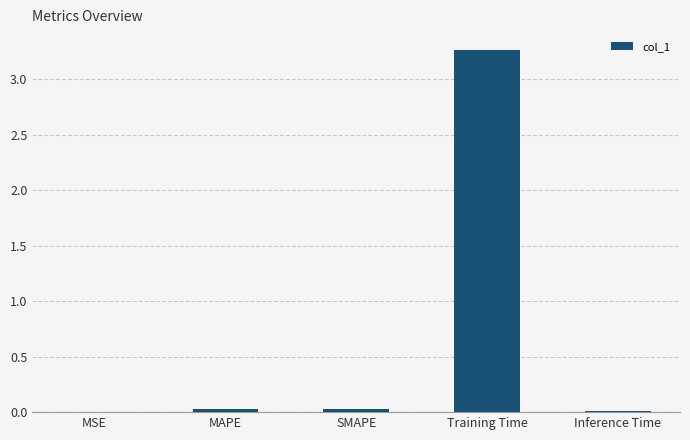

What is the average value?

0.7